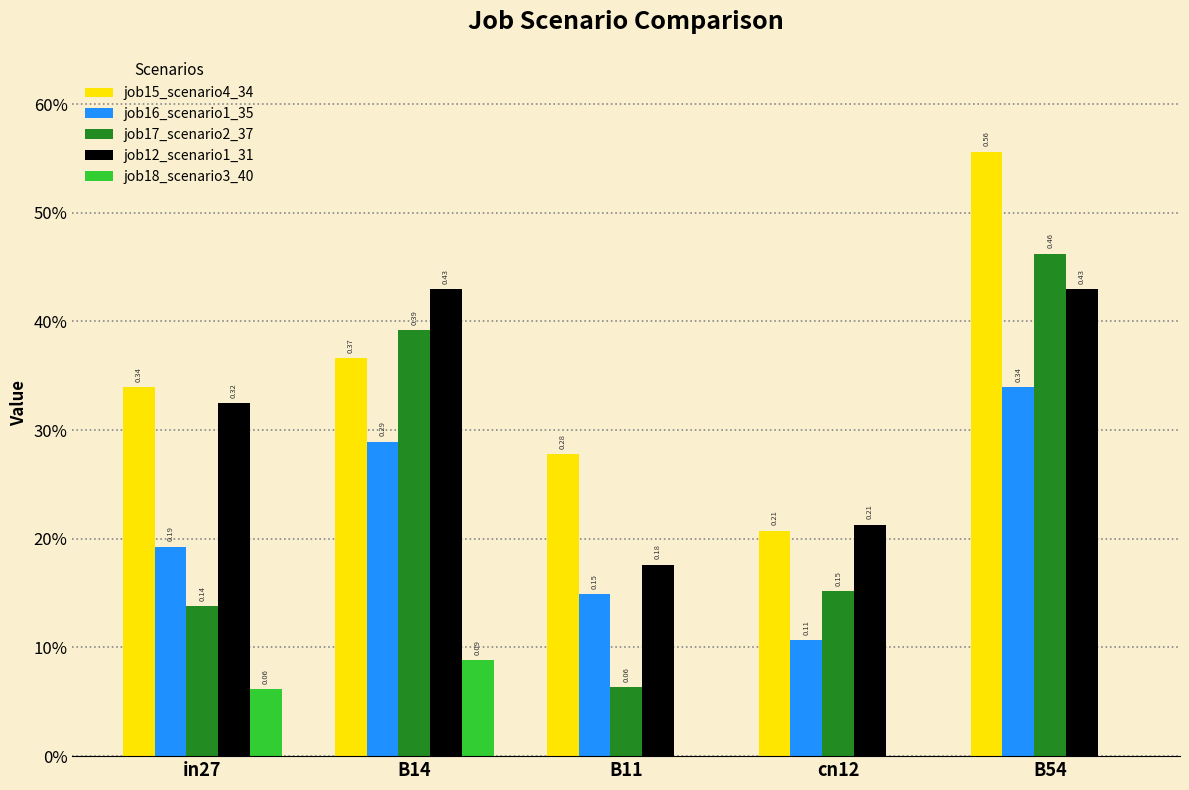

What are all the series names shown in the legend?

job15_scenario4_34, job16_scenario1_35, job17_scenario2_37, job12_scenario1_31, job18_scenario3_40